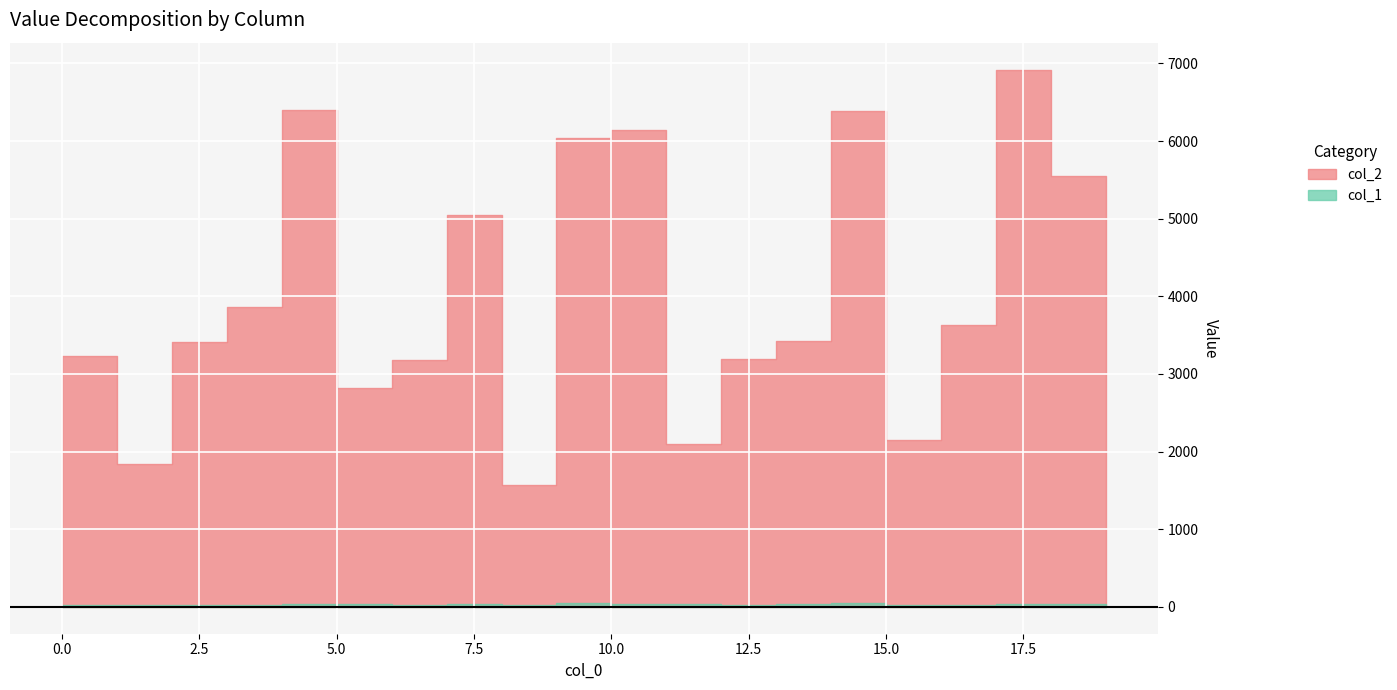

True or false: col_1 has a value of 44 at 9.

True